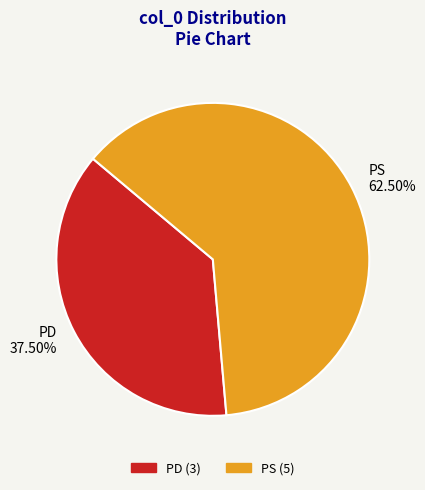

To the nearest percent, what is the average slice percentage?

50%